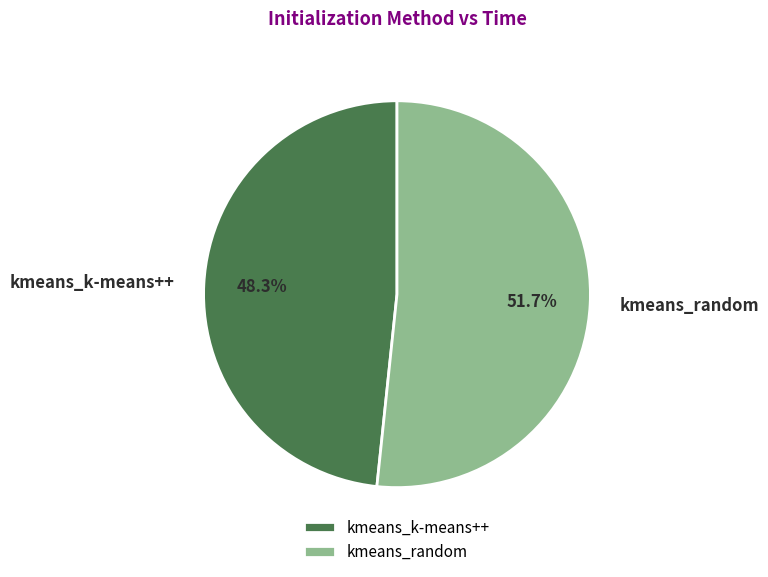

Which category accounts for the majority?

kmeans_random